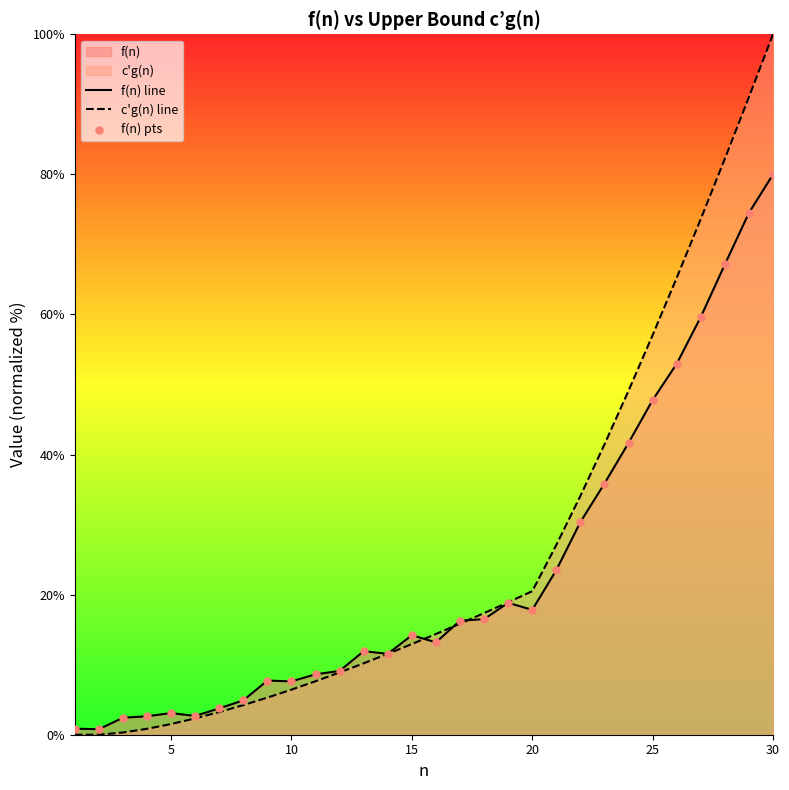

At which category is the sum across all series the highest?

30